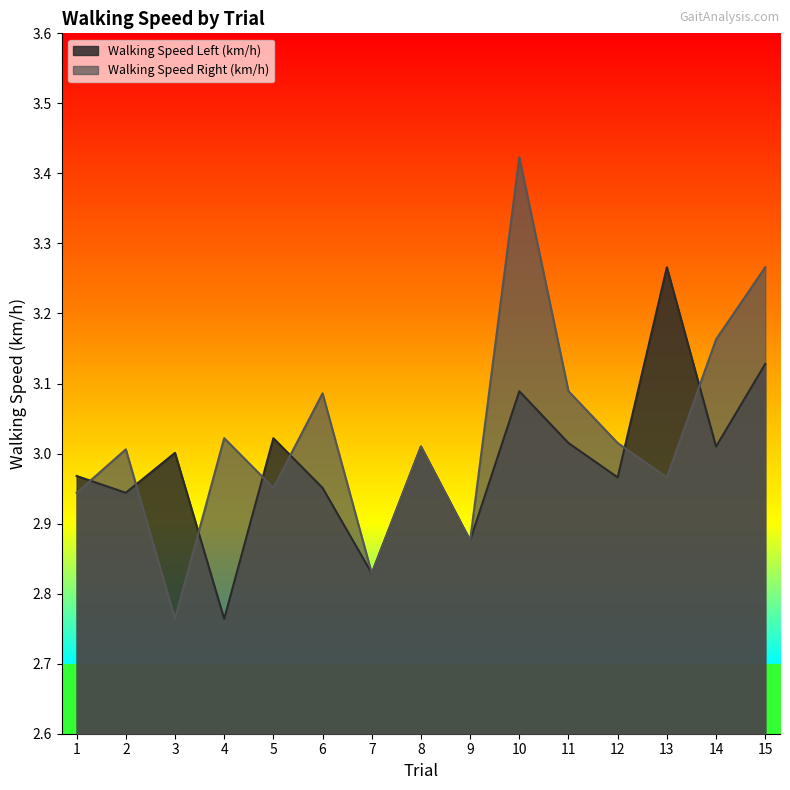

Reading left to right, transcribe all the data shown in this chart.

Walking Speed Left (km/h): 3.0	2.9	3.0	2.8	3.0	3.0	2.8	3.0	2.9	3.1	3.0	3.0	3.3	3.0	3.1
Walking Speed Right (km/h): 2.9	3.0	2.8	3.0	3.0	3.1	2.8	3.0	2.9	3.4	3.1	3.0	3.0	3.2	3.3